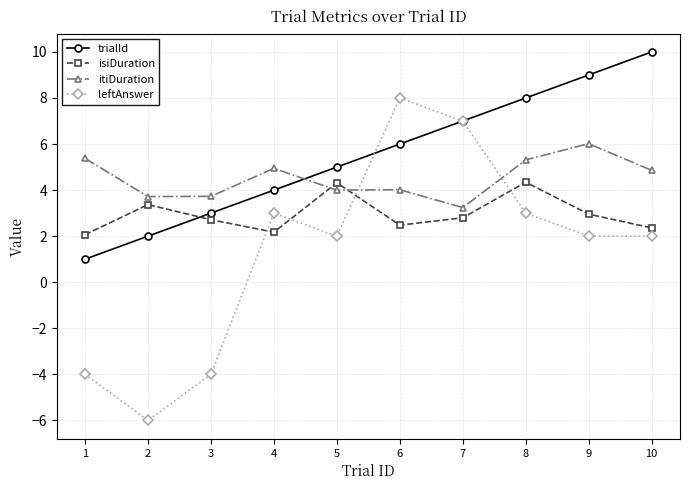

What is the total value across all series at 3?

5.4